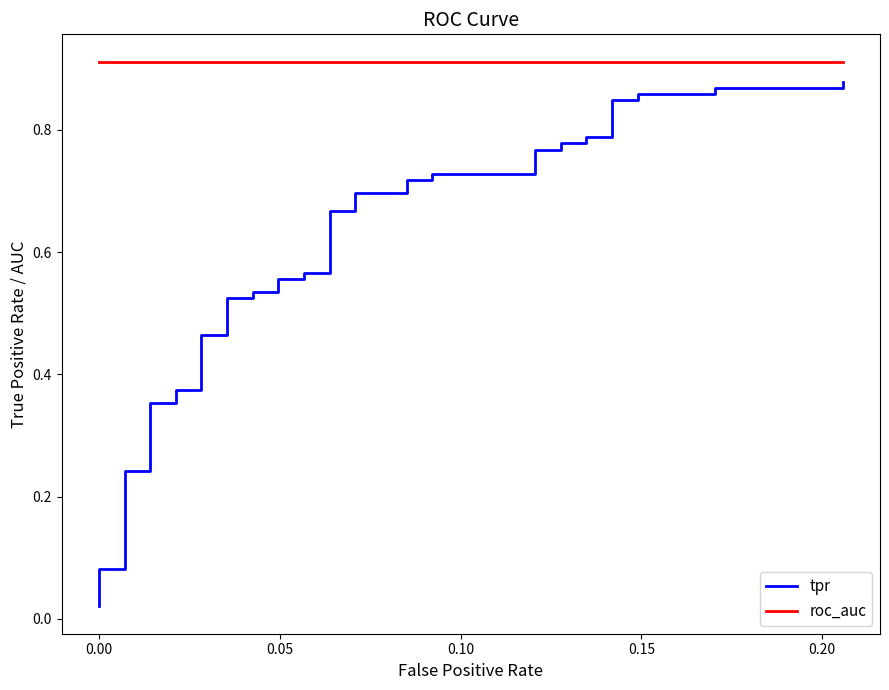

What are all the series names shown in the legend?

tpr, roc_auc